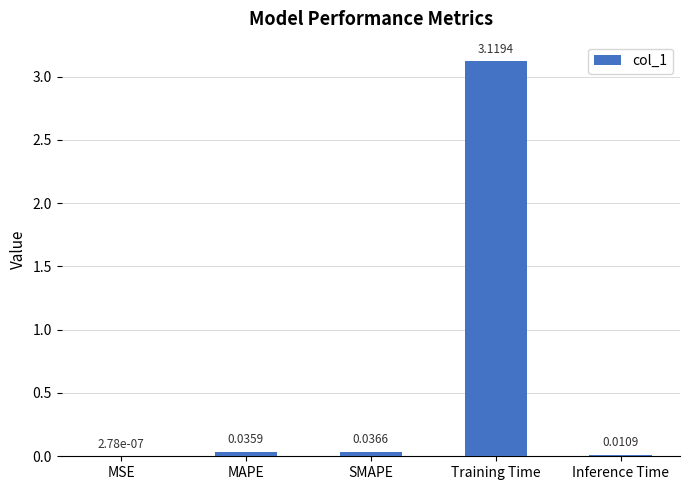

What is the change in value from MSE to Training Time?

+3.1